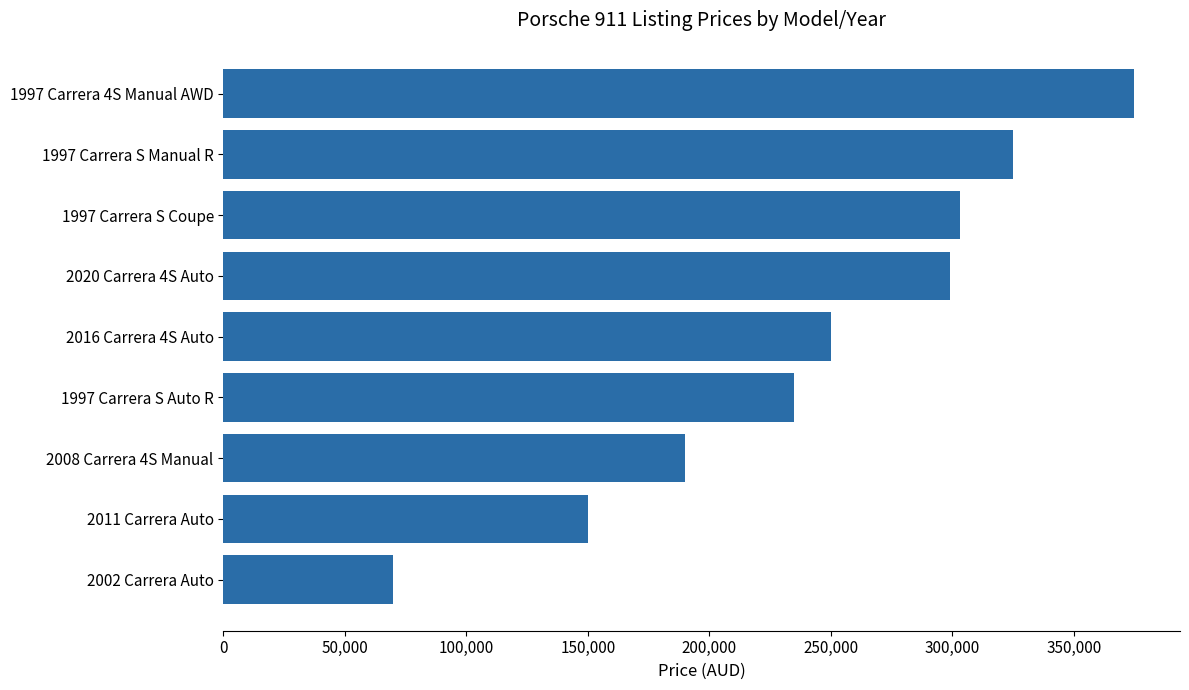

Is it true that the value at 1997 Carrera S Manual R is 218864?

False